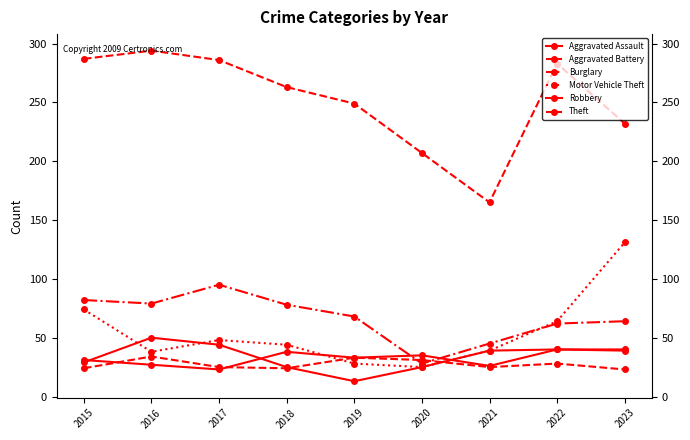

Does the chart have visible grid lines?

No